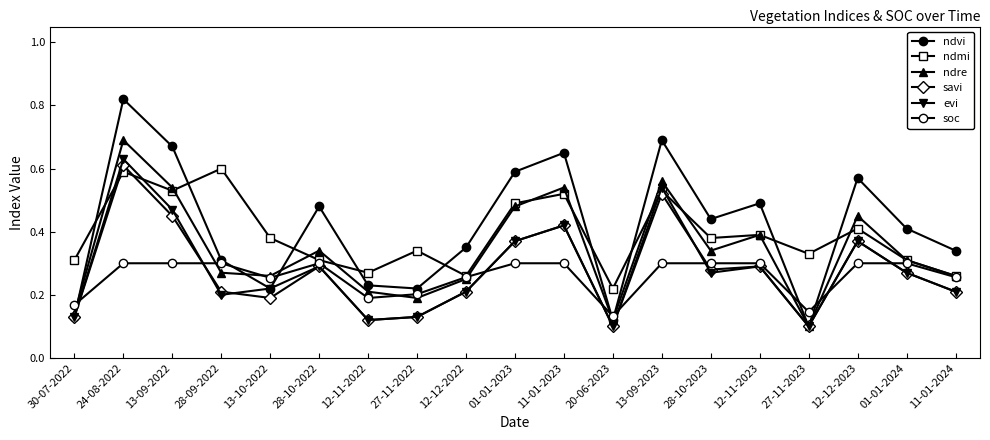

True or false: savi has a value of 0.2 at 12-11-2022.

False